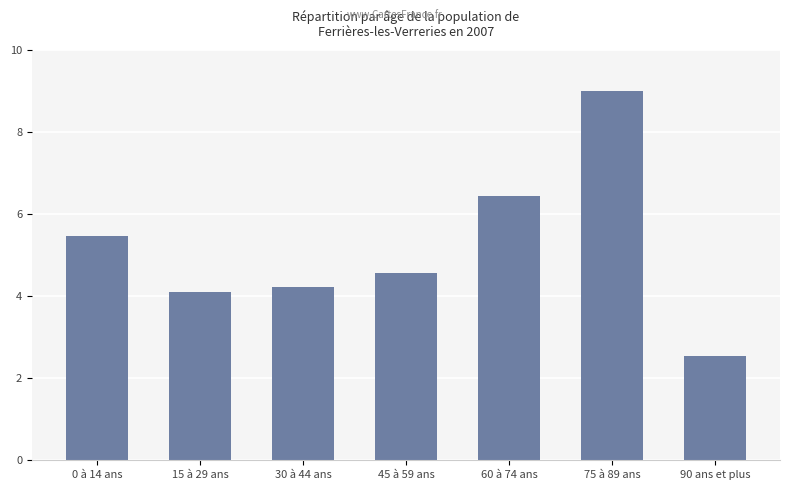

What is the ratio of the value at 45 à 59 ans to the value at 0 à 14 ans?

0.8